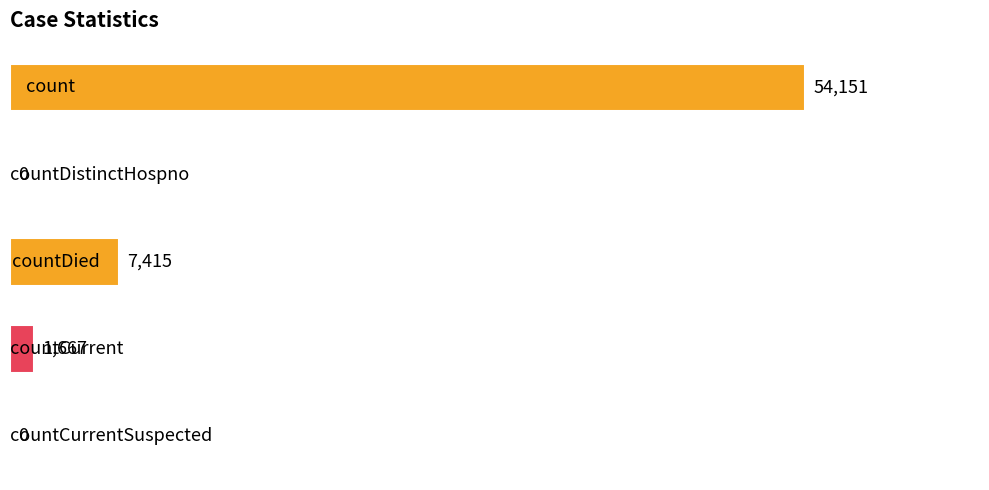

What is the maximum value shown in the chart?

54151